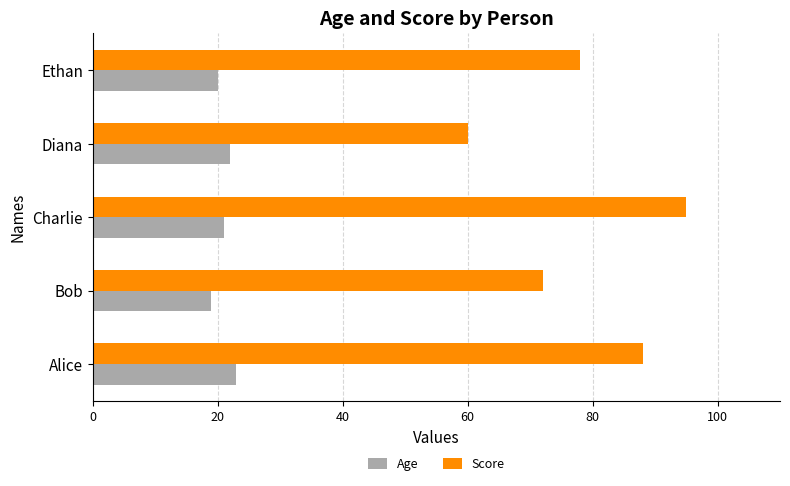

How many values in the Age series are below 21?

2